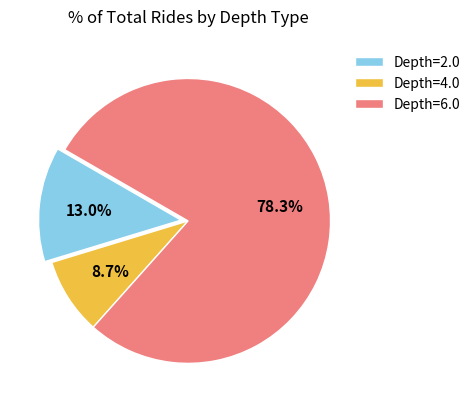

How many slices are in this pie chart?

3